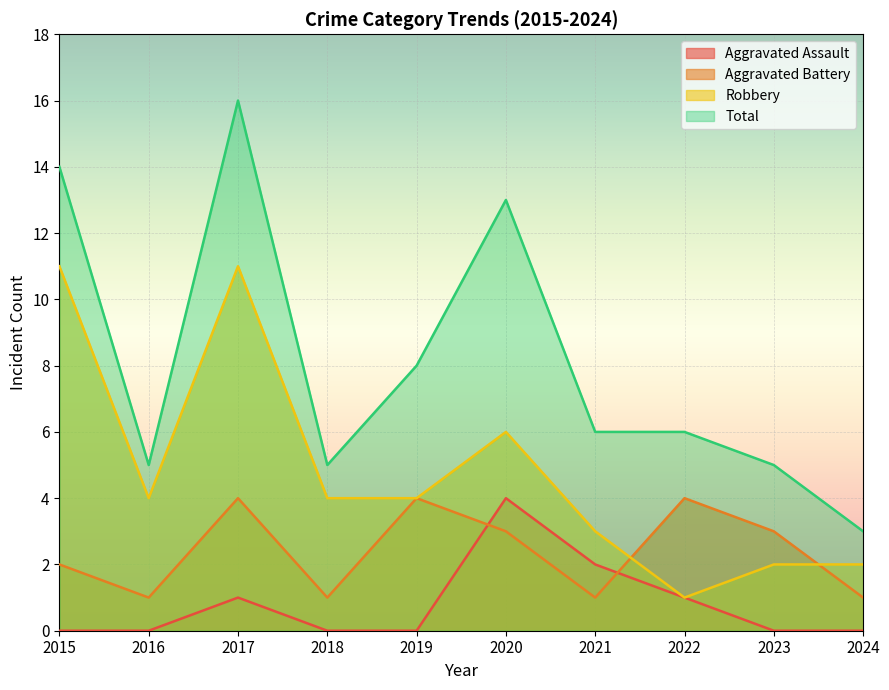

How many Aggravated Assault values are between 0 and 1?

8